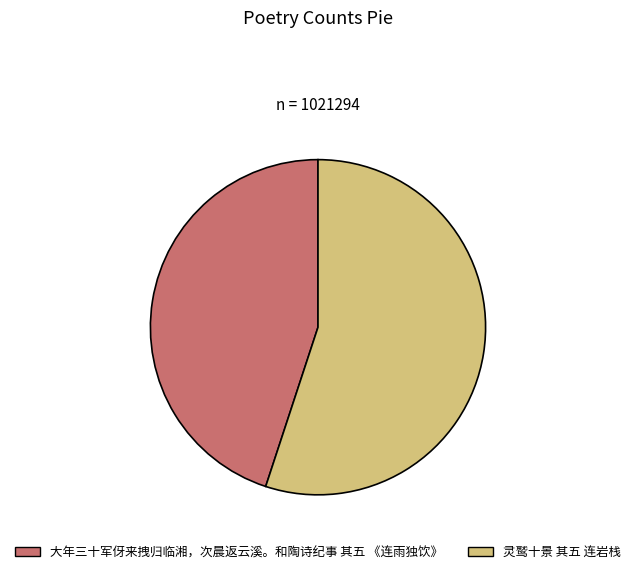

Rank the categories by value from lowest to highest.

大年三十军伢来拽归临湘，次晨返云溪。和陶诗纪事 其五 《连雨独饮》, 灵鹫十景 其五 连岩栈